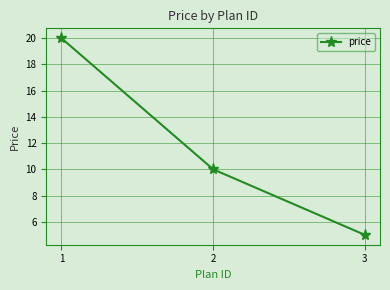

What is the change in value from 1 to 2?

-10